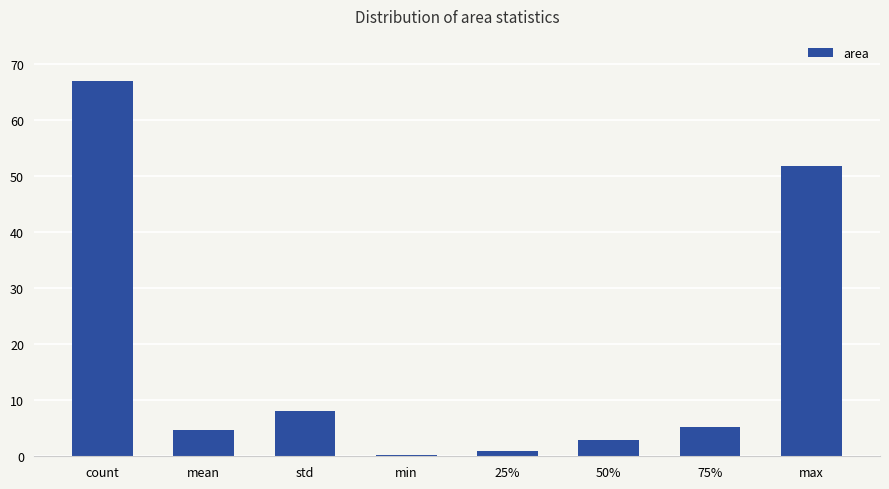

Count the number of values greater than 5.

4